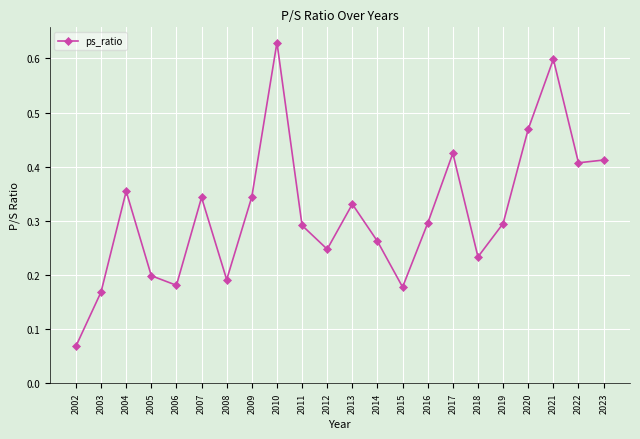

The value at 2021 is 1.0. True or false?

False